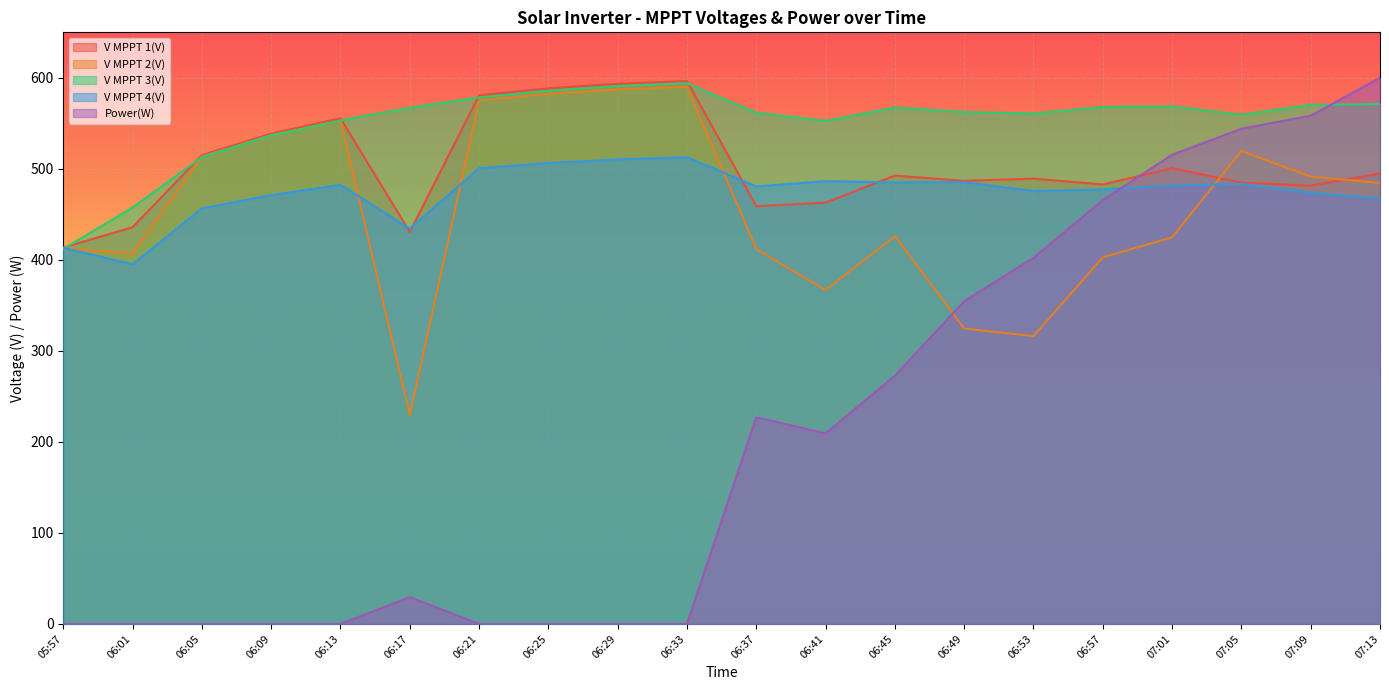

Where is the first local minimum for V MPPT 4(V)?

06:01